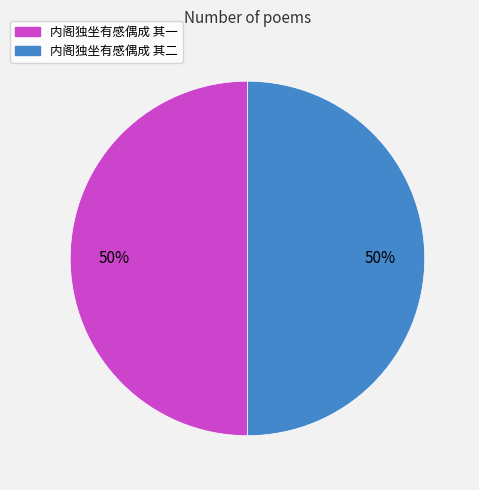

To the nearest percent, what is the average slice percentage?

50%